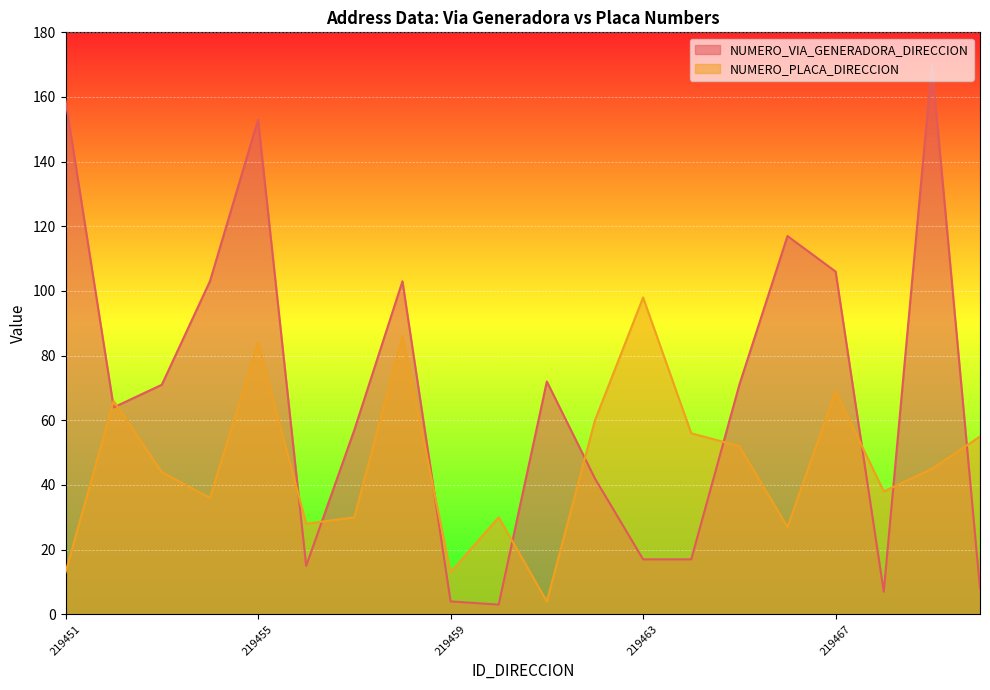

What are all the series names shown in the legend?

NUMERO_VIA_GENERADORA_DIRECCION, NUMERO_PLACA_DIRECCION